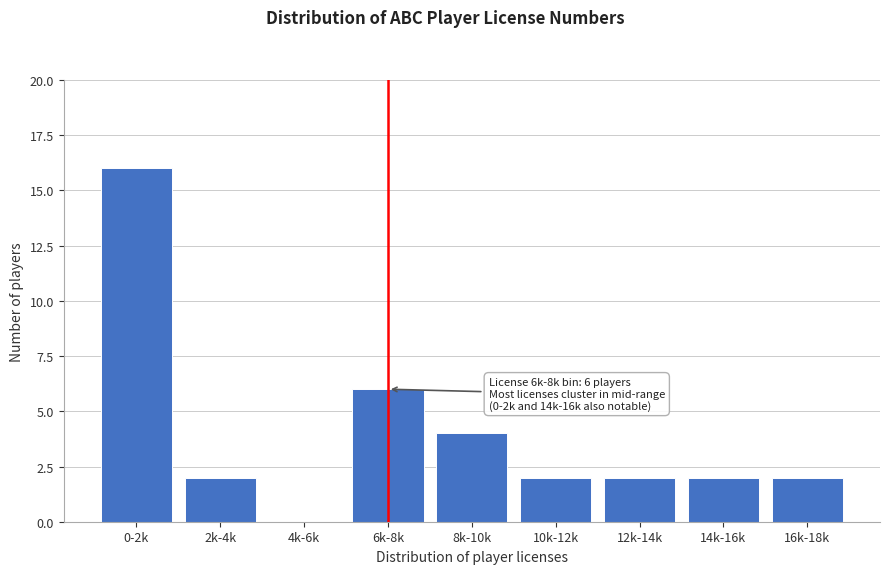

At which category does the chart reach its peak across all series?

0-2k